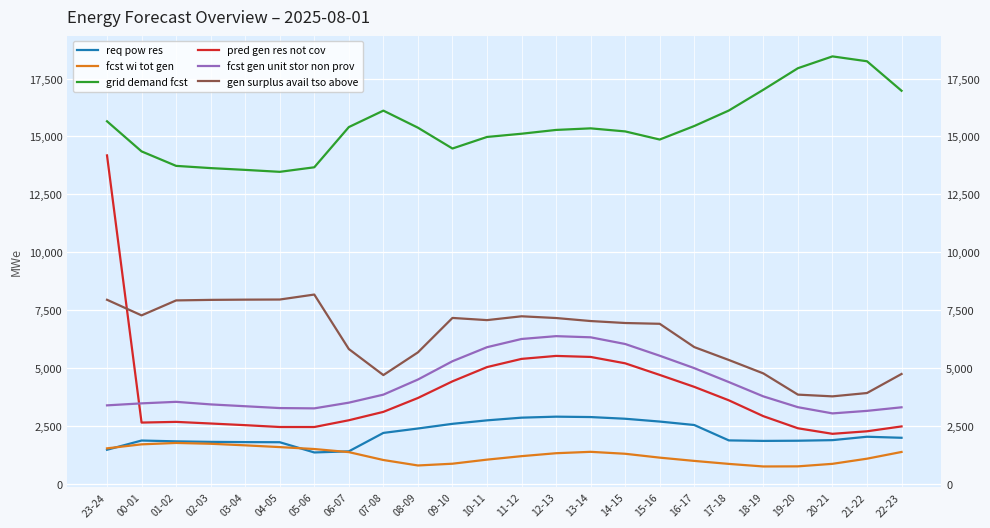

What value does the gen surplus avail tso above series have at 00-01?

7280